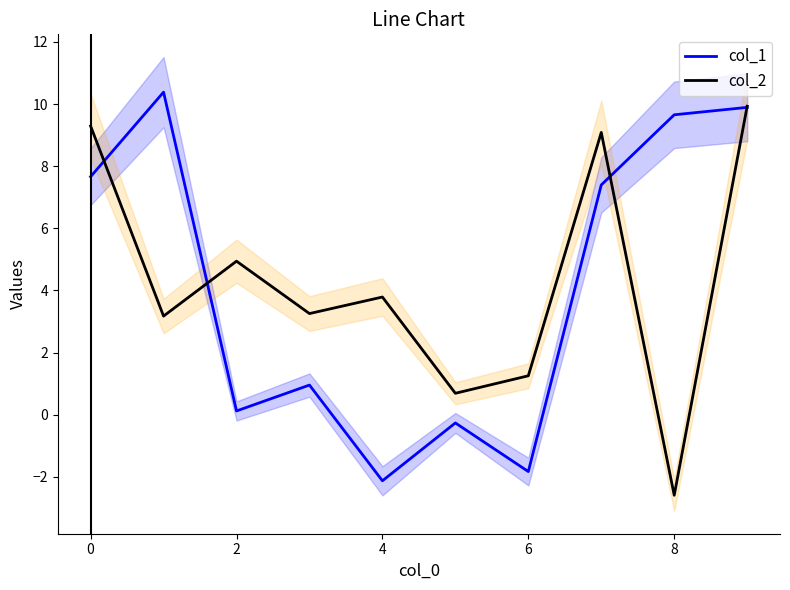

The value of col_2 at 6 is 1.3. True or false?

True